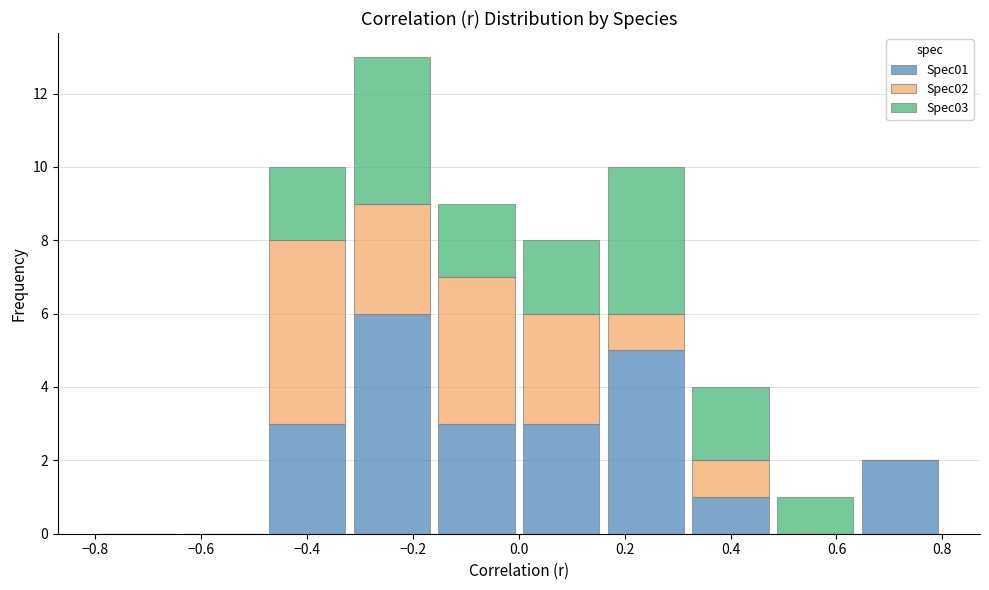

Which range on the x-axis has the tallest stacked bar (by total height)?

-0.32 to -0.16